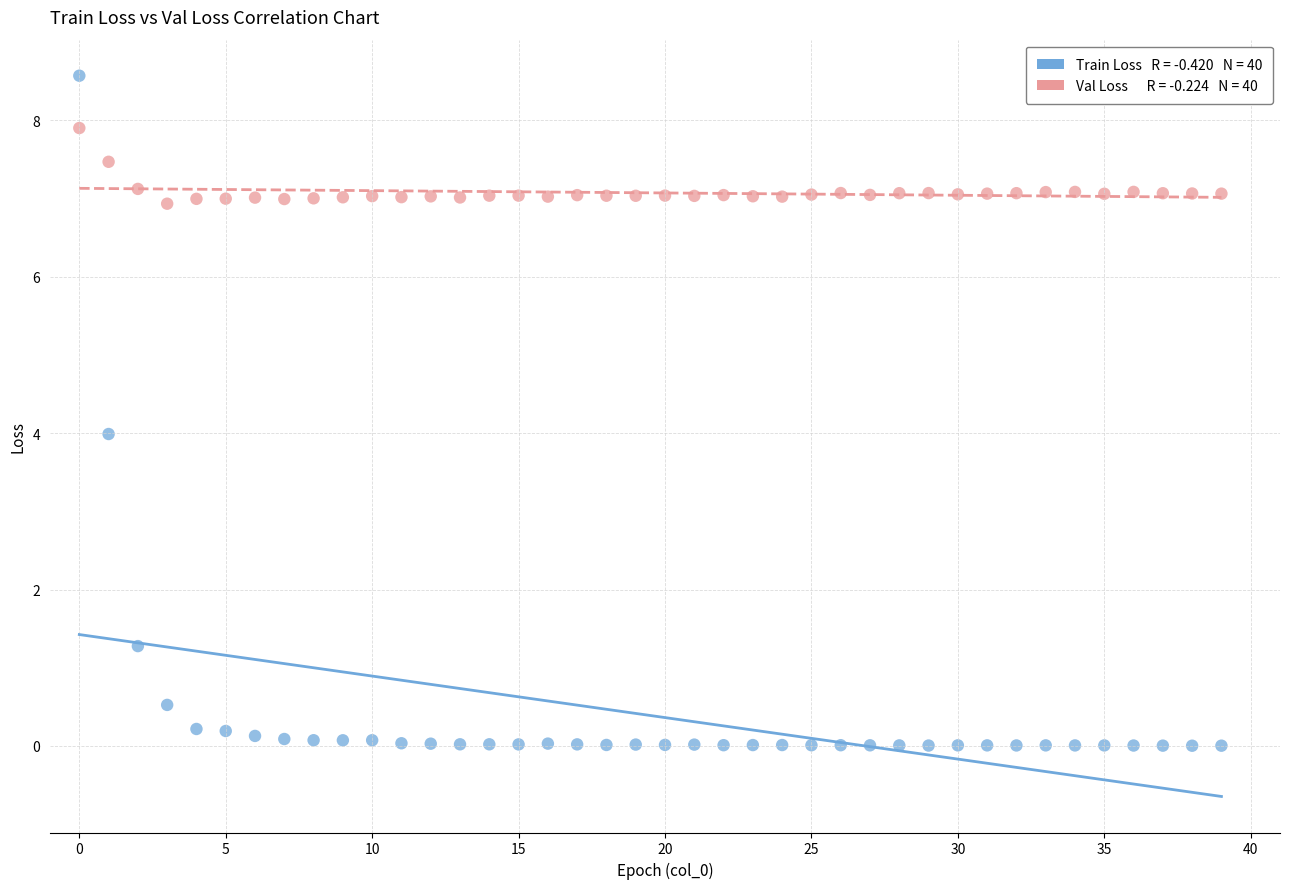

Across all data points, what is the range of Y values (max minus min)?

8.6